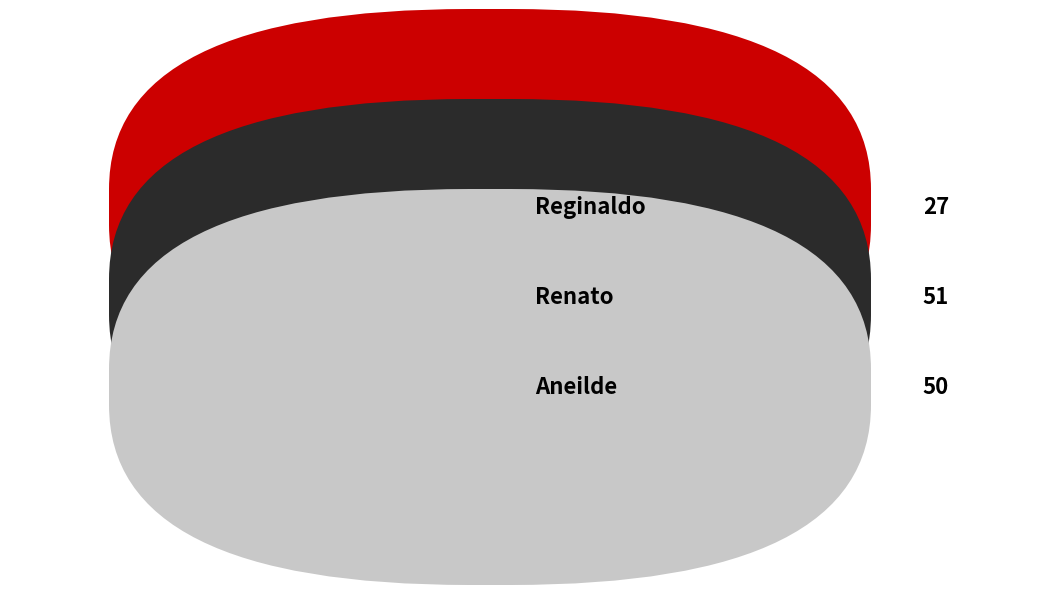

Does any single category account for the majority?

No